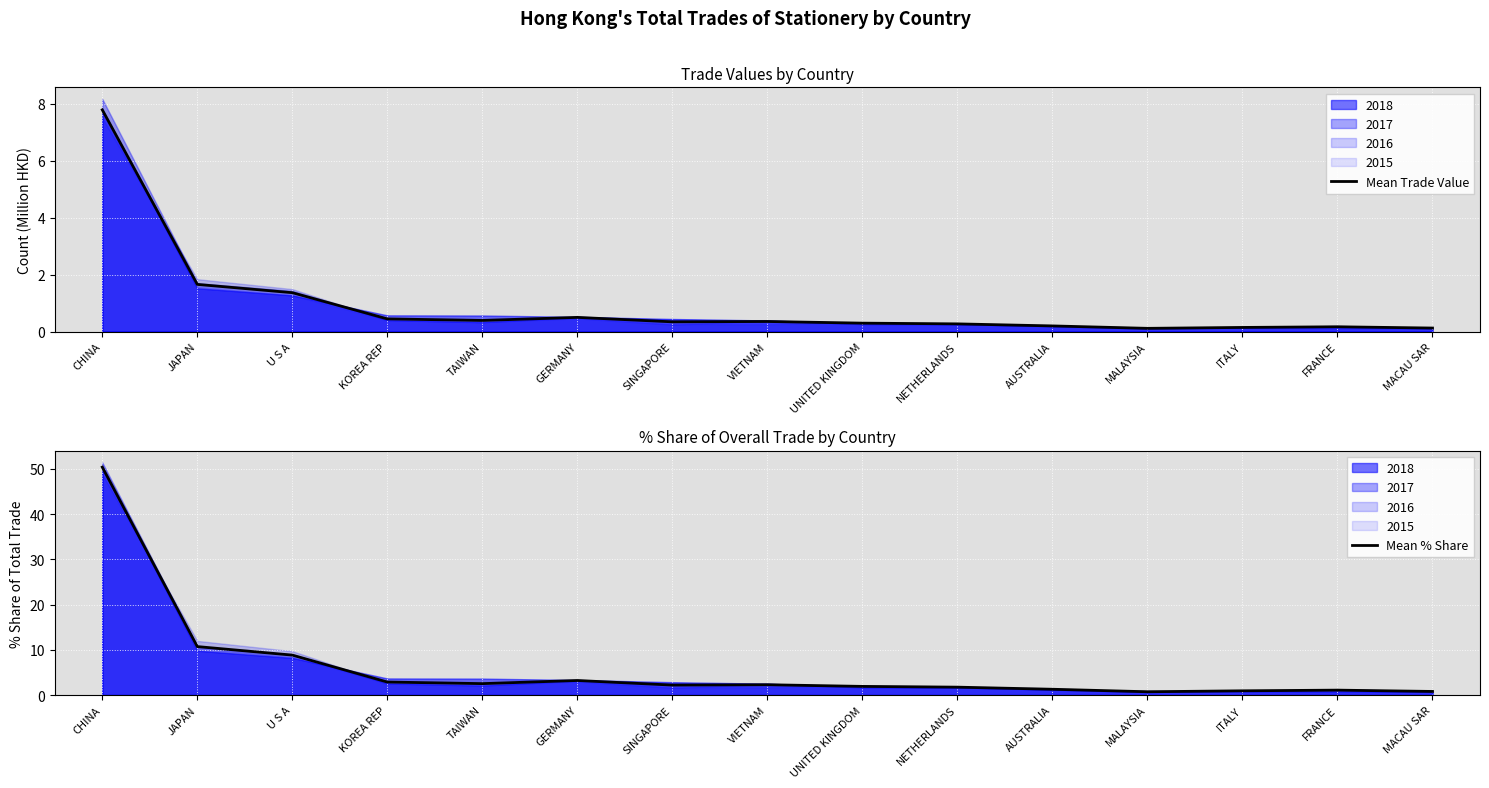

What is the total value across all series at MALAYSIA?

0.8